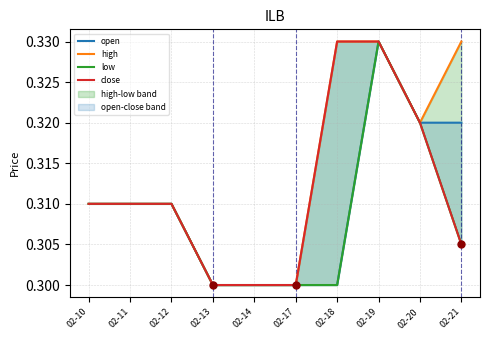

Which series reaches the maximum Y coordinate?

open